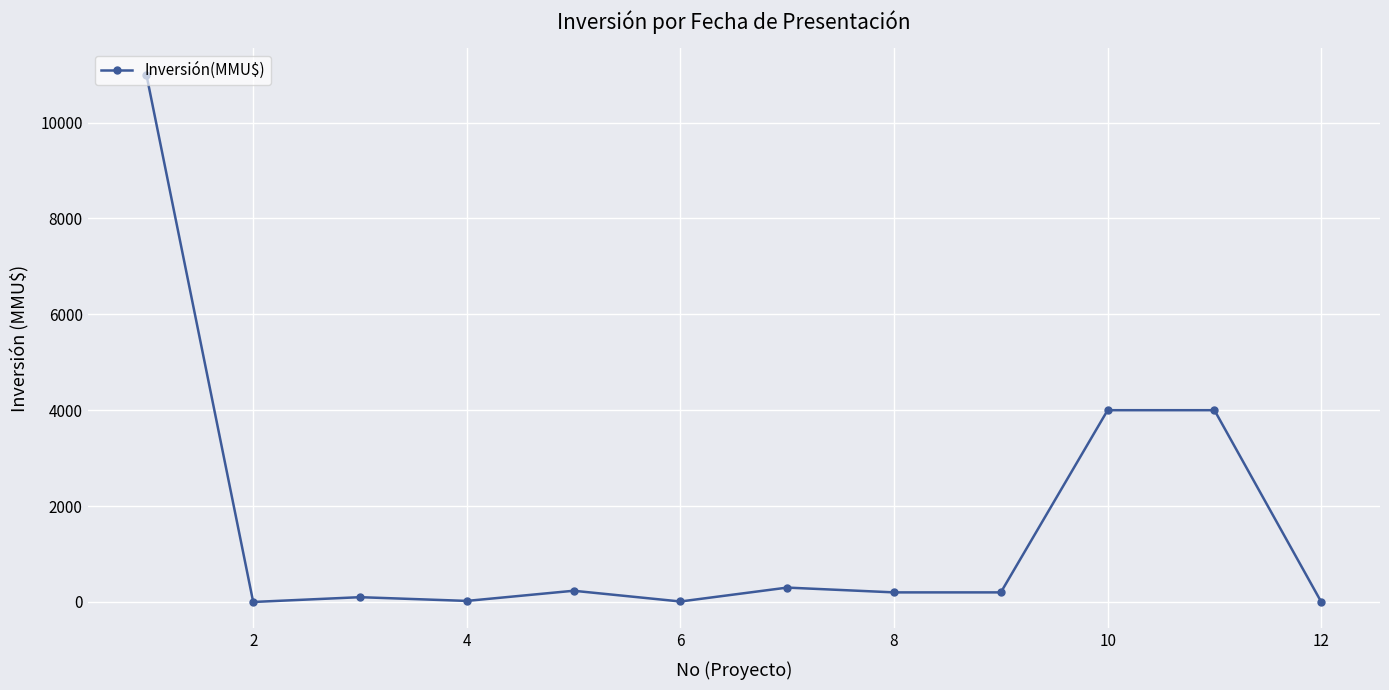

What is the value of the 5th point from the left?

234